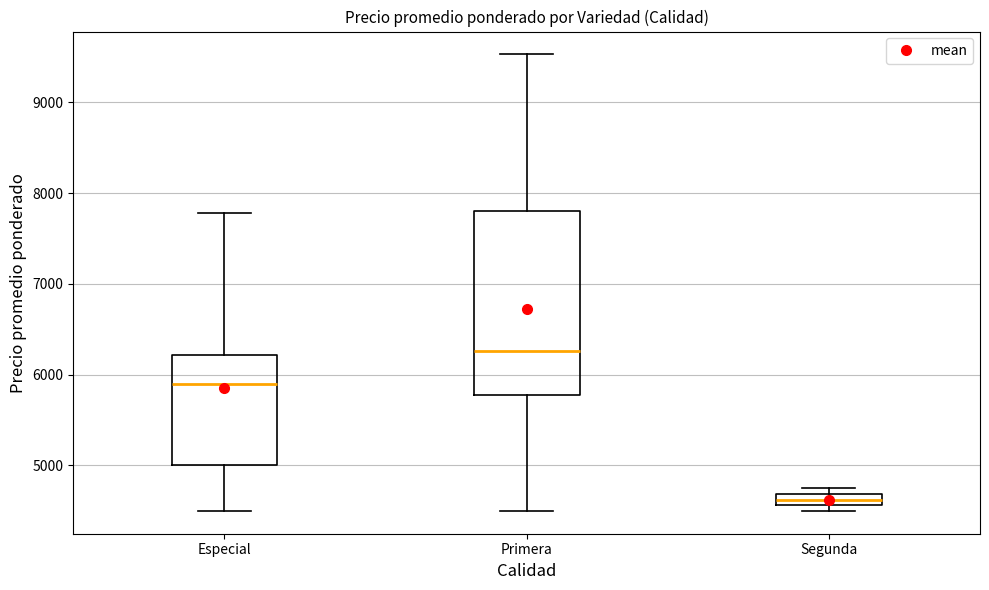

Comparing the boxes themselves (not the whiskers), which one is the tallest?

Primera